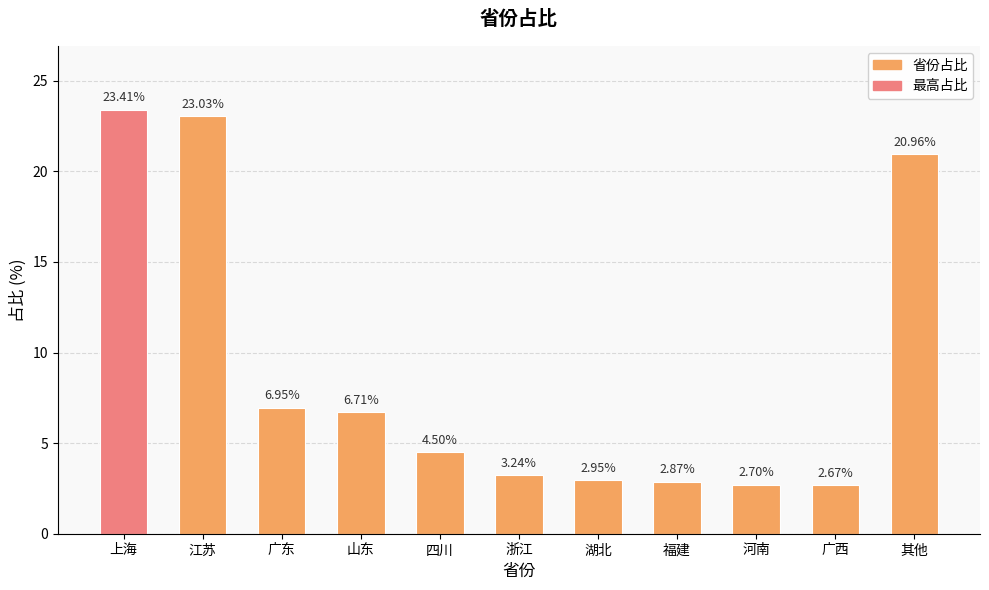

Are the bars horizontal?

No